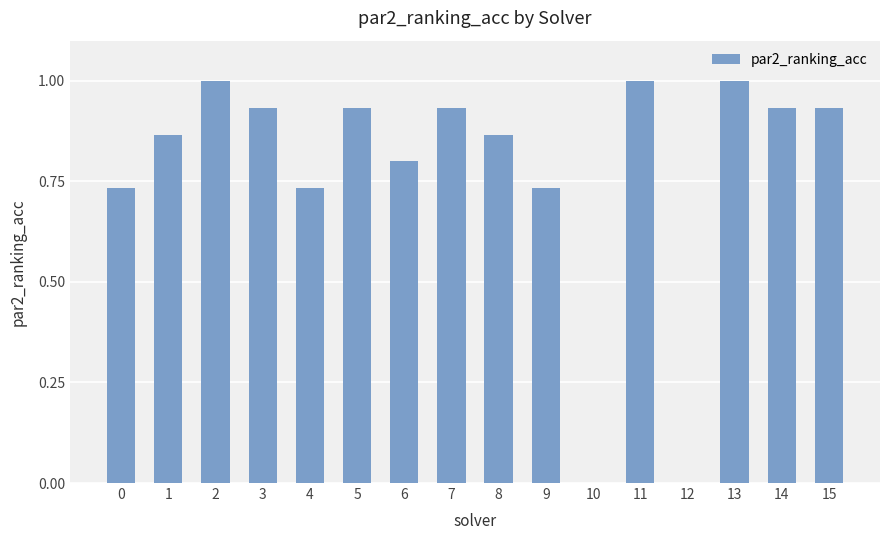

The value at 3 is 0.4. True or false?

False